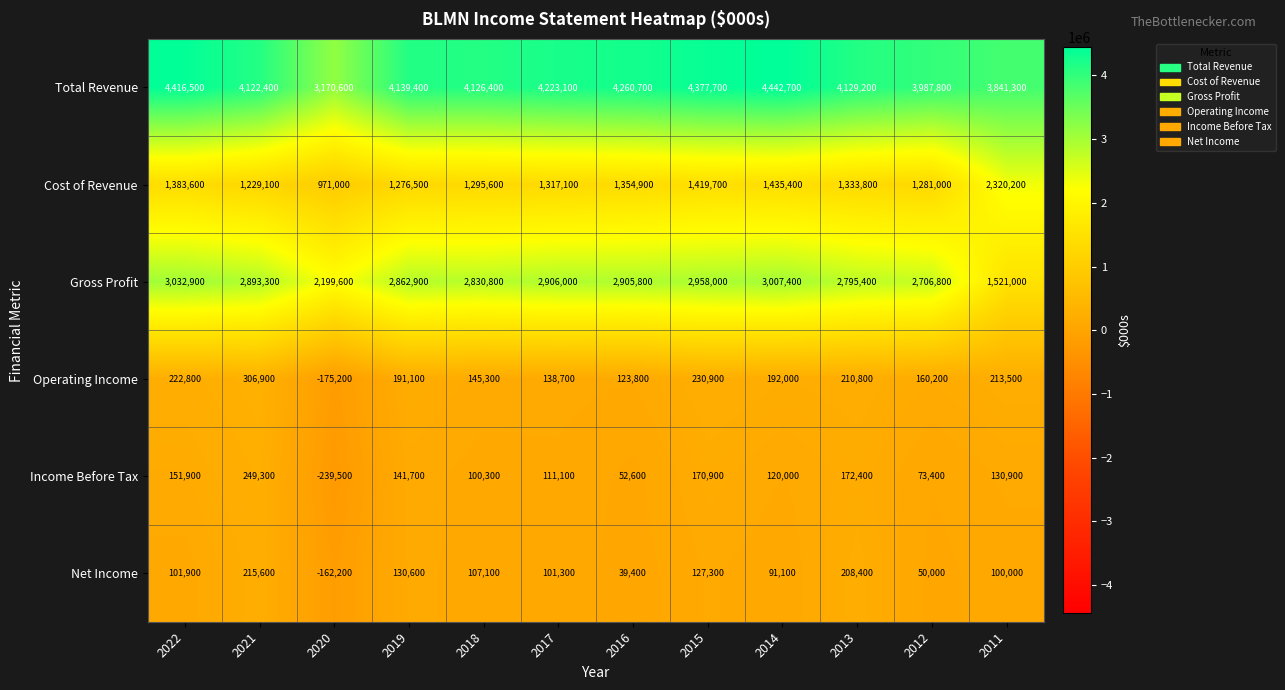

How many distinct data groups are displayed?

6